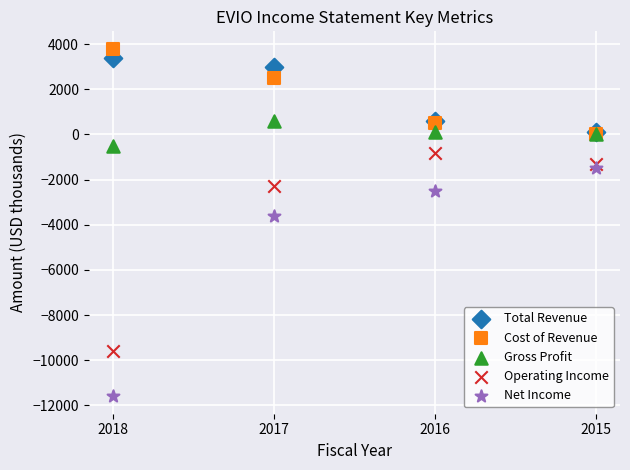

Which series contains the lowest Y value?

Net Income